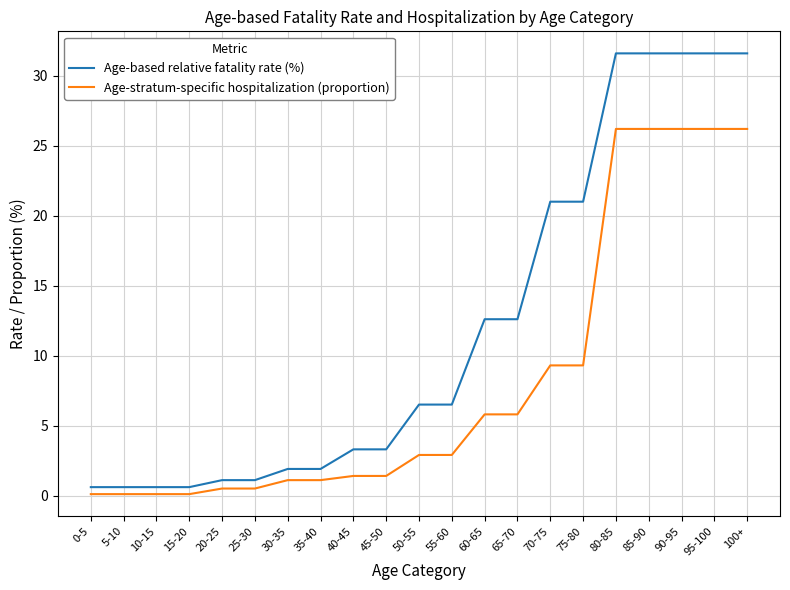

What is the average value of the Age-based relative fatality rate (%) series?

12.1